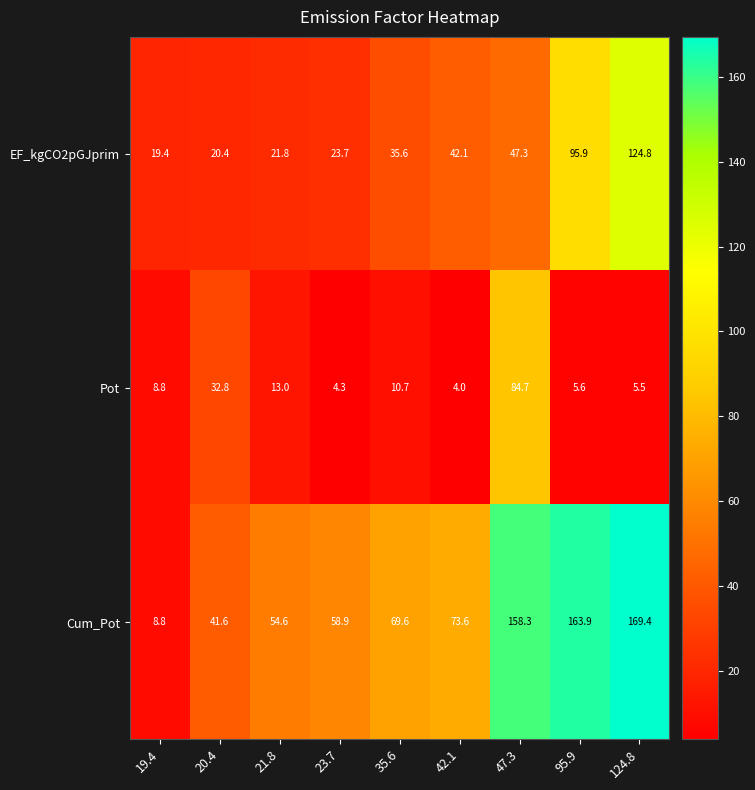

Reading left to right, what are all the values shown in this chart?

EF_kgCO2pGJprim: 19.4=19.4	20.4=20.4	21.8=21.8	23.7=23.7	35.6=35.6	42.1=42.1	47.3=47.3	95.9=95.9	124.8=124.8
Pot: 19.4=8.8	20.4=32.8	21.8=13.0	23.7=4.3	35.6=10.7	42.1=4.0	47.3=84.7	95.9=5.6	124.8=5.5
Cum_Pot: 19.4=8.8	20.4=41.6	21.8=54.6	23.7=58.9	35.6=69.6	42.1=73.6	47.3=158.3	95.9=163.9	124.8=169.4